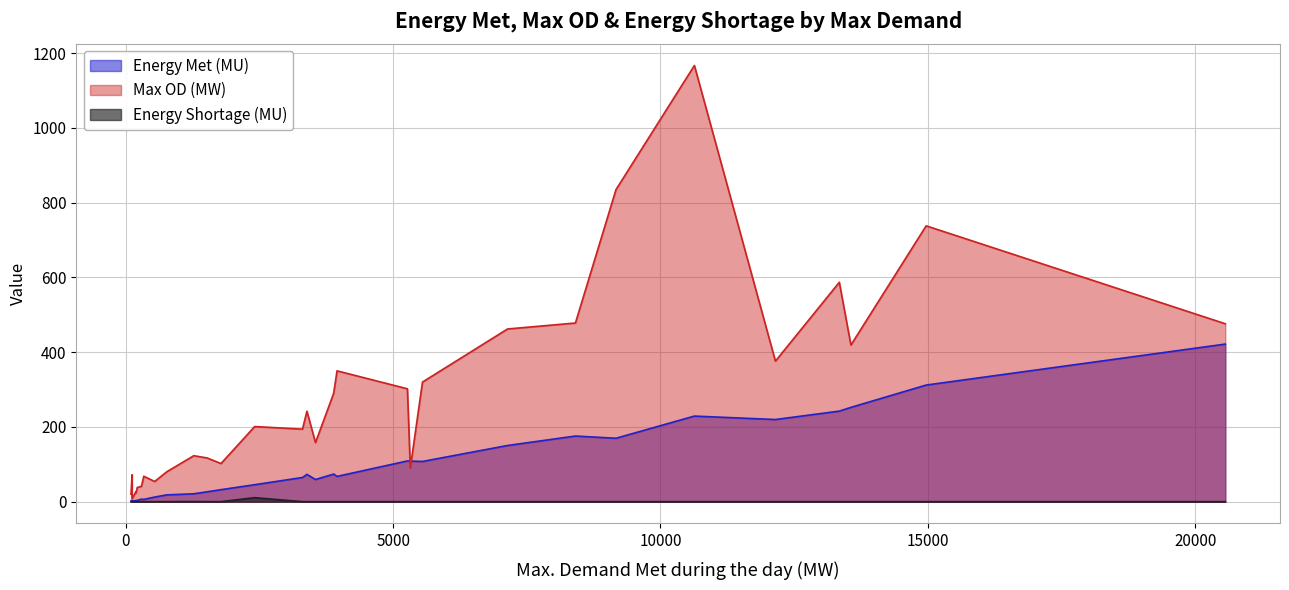

Rank the series at Mizoram from highest to lowest value.

Max OD (MW), Energy Met (MU), Energy Shortage (MU)